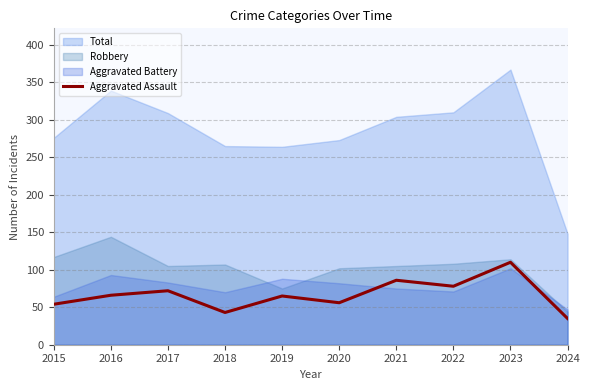

Where is the first local minimum?

2018